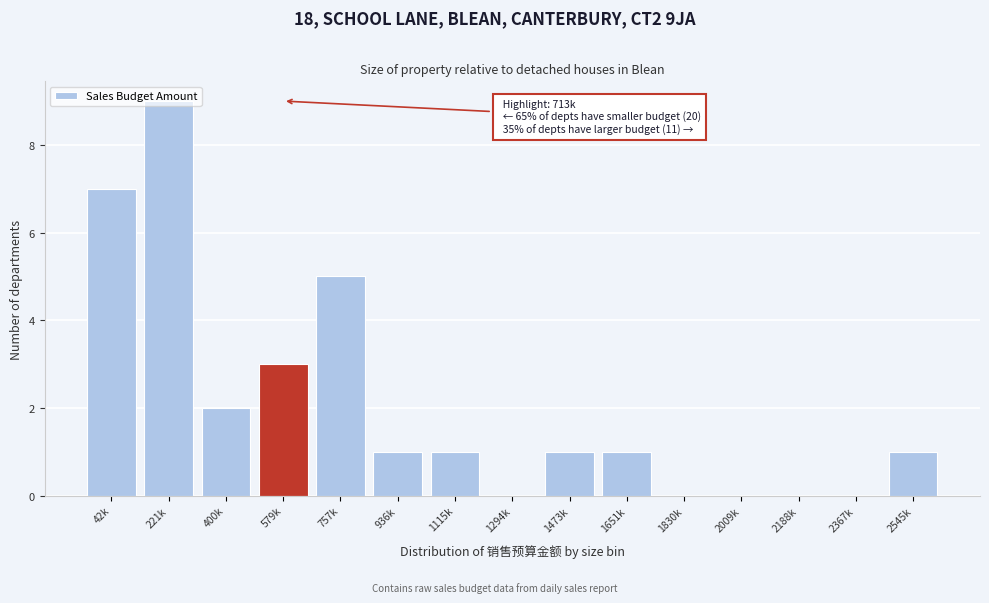

What is the greatest value displayed?

9